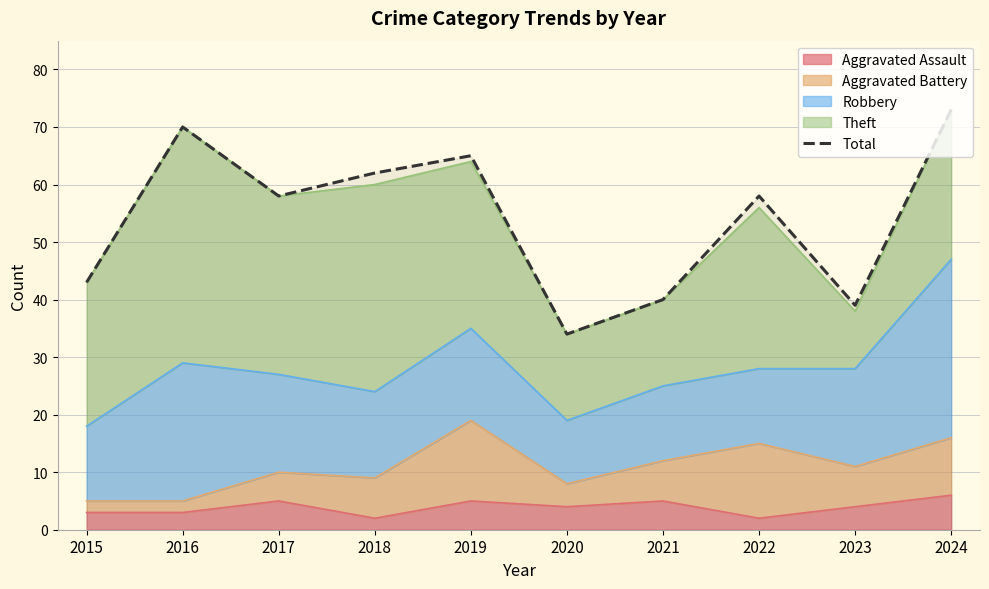

What is the sum of all values?

542